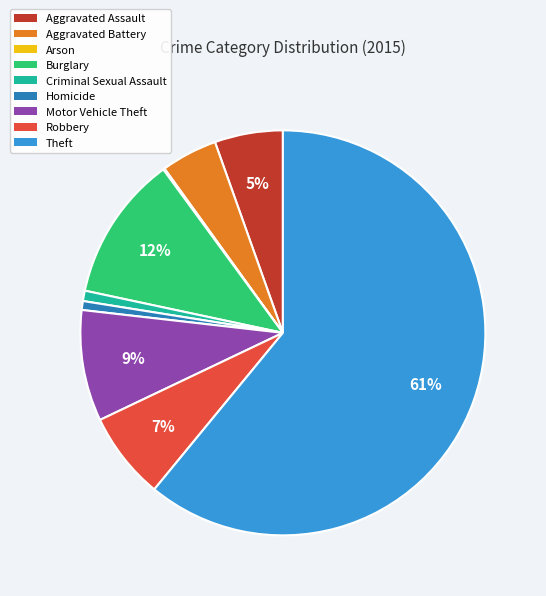

Between Aggravated Battery and Robbery, which is larger?

Robbery